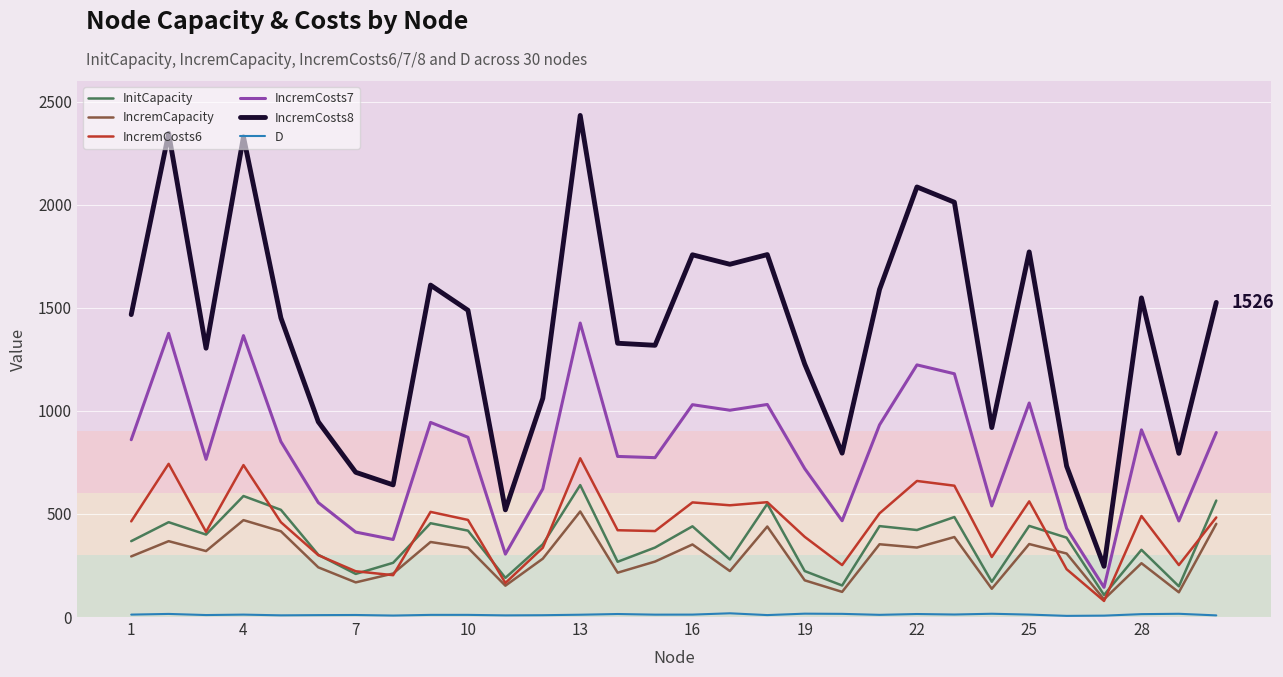

True or false: IncremCapacity and IncremCosts7 cross at least once.

False